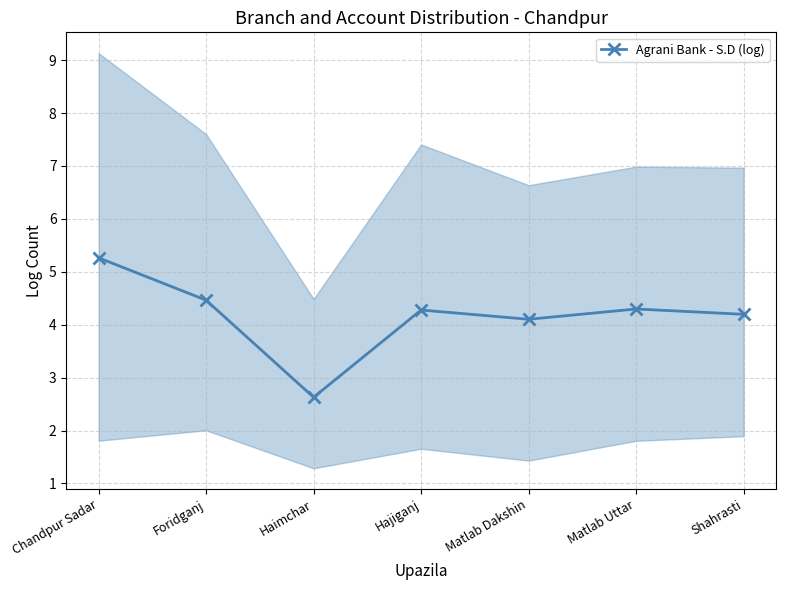

True or false: the data shows 6.9 at Matlab Dakshin.

False